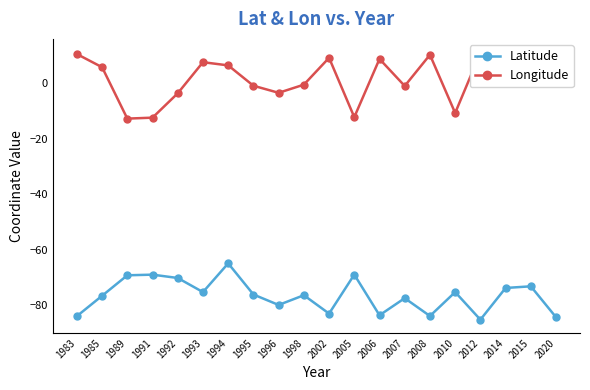

How many lines are shown in the chart?

2